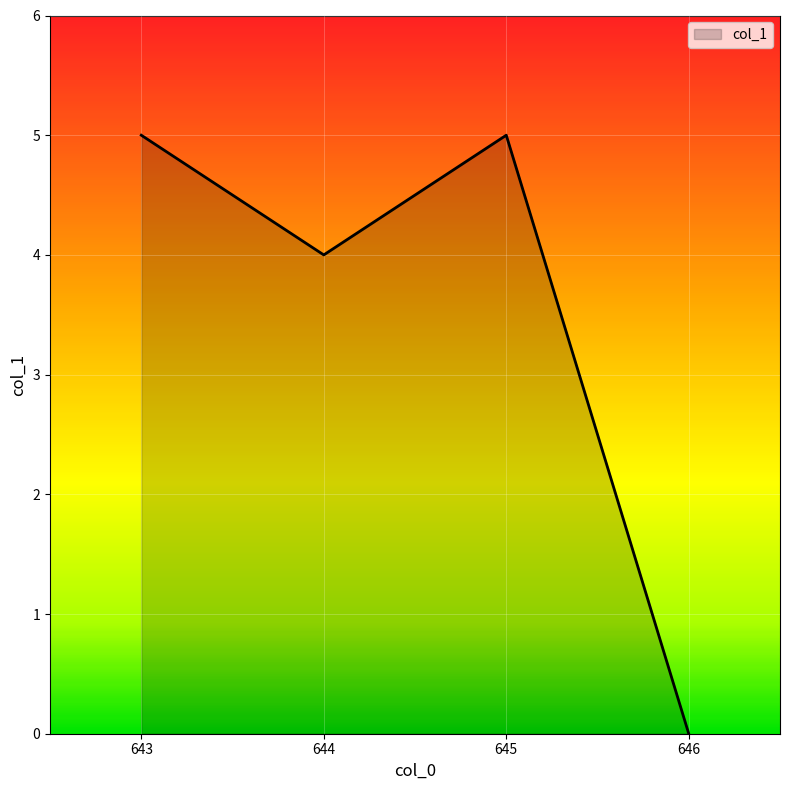

Approximately how many times larger is the value at 643 compared to 645?

1.0